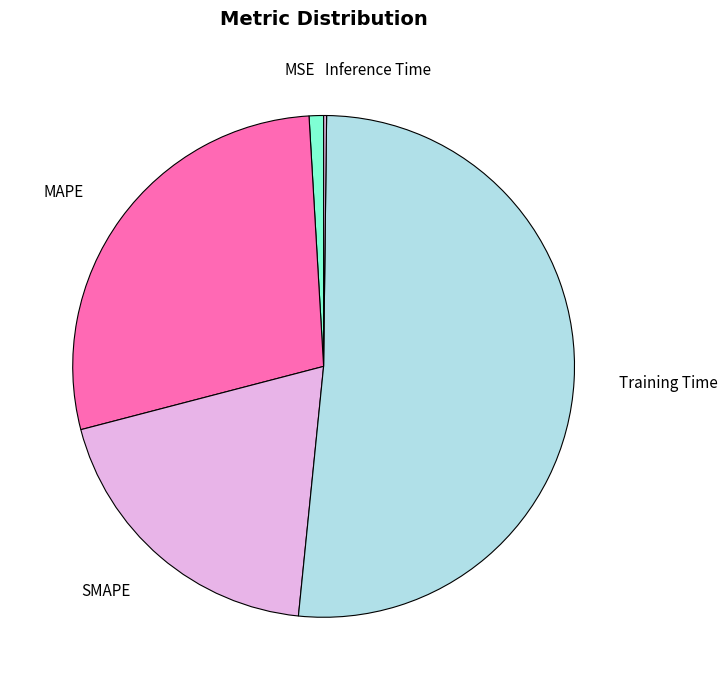

Which slice is the largest?

Training Time